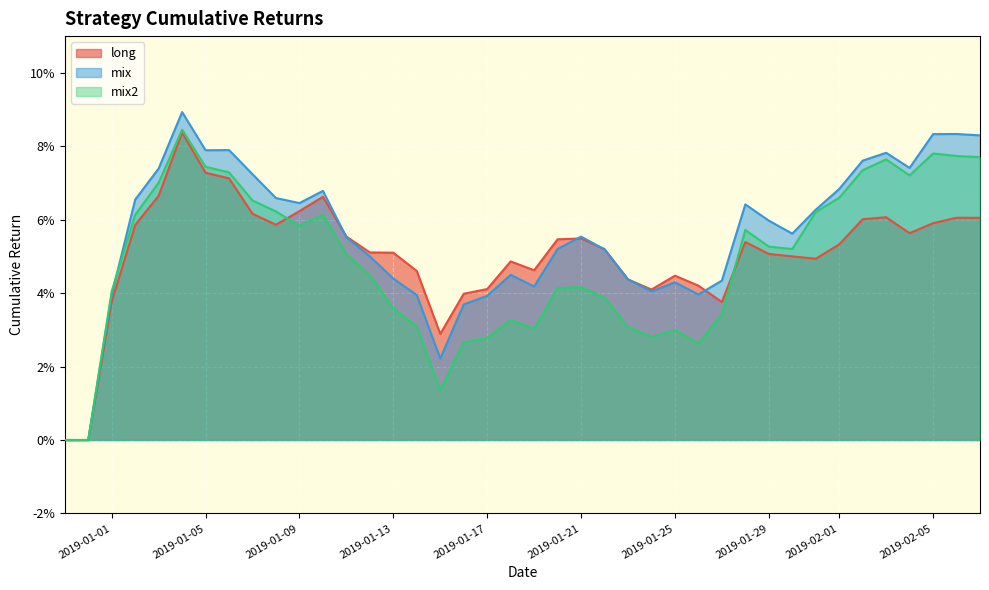

What are all the series names shown in the legend?

long, mix, mix2